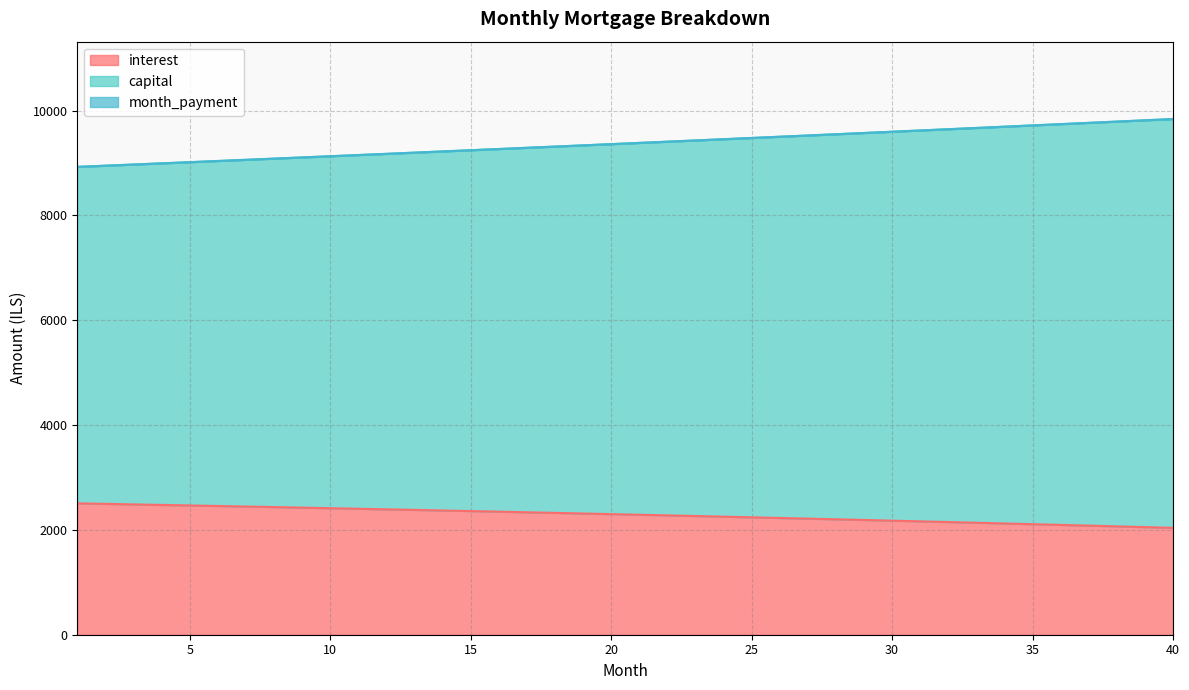

Which category has the lowest value in the month_payment series?

1